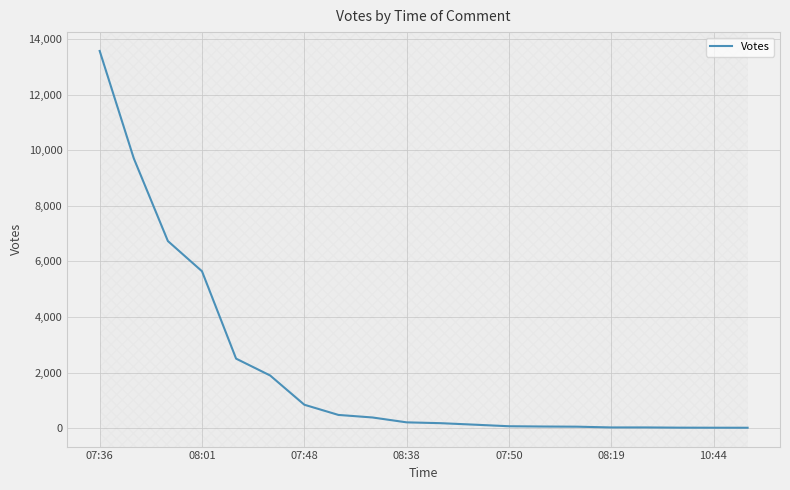

What is the average value?

2130